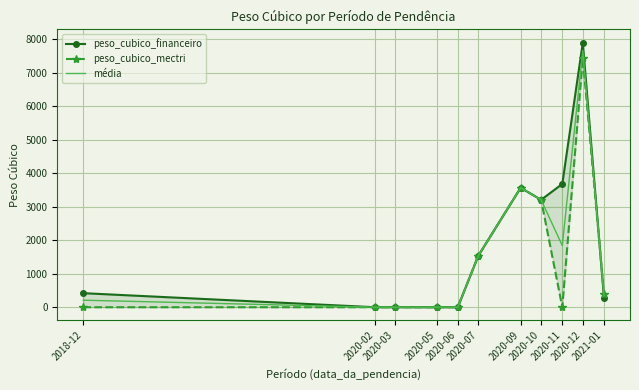

Which series has the widest spread of values?

peso_cubico_financeiro